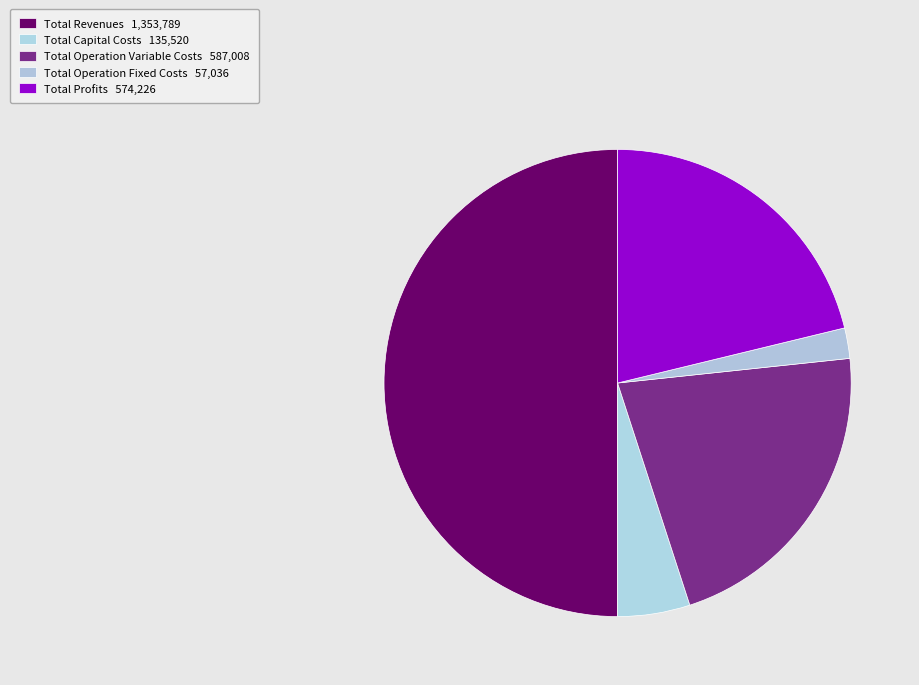

Which has a higher value, Total Profits or Total Capital Costs?

Total Profits